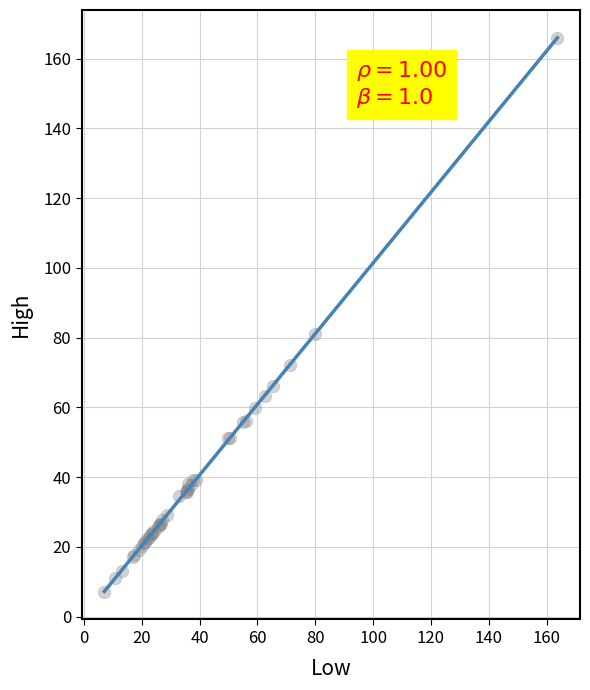

What Y value in the scatter plot is closest to 86?

81.0